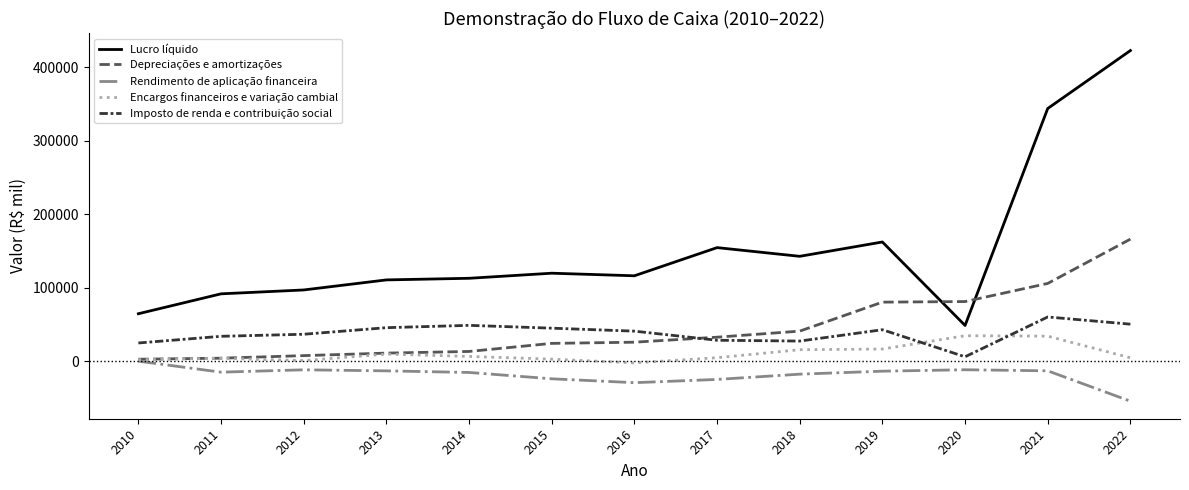

How many lines are shown in the chart?

5